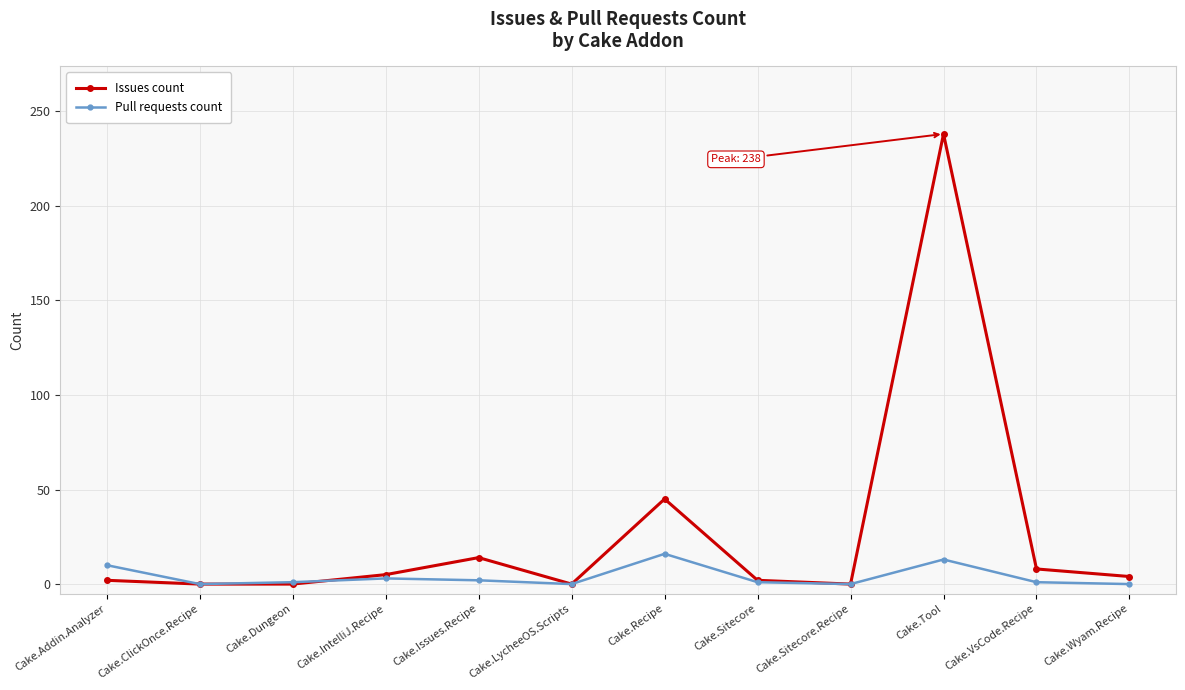

What is the sum of the Pull requests count values at Cake.Dungeon and Cake.Sitecore?

2